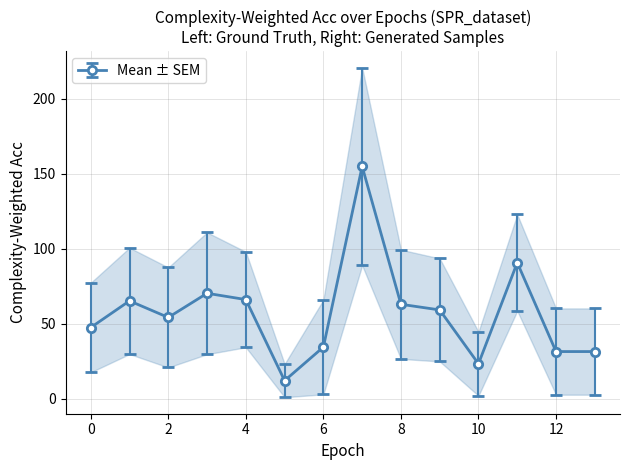

Is it true that Mean ± SEM equals 39.1 at 8?

False